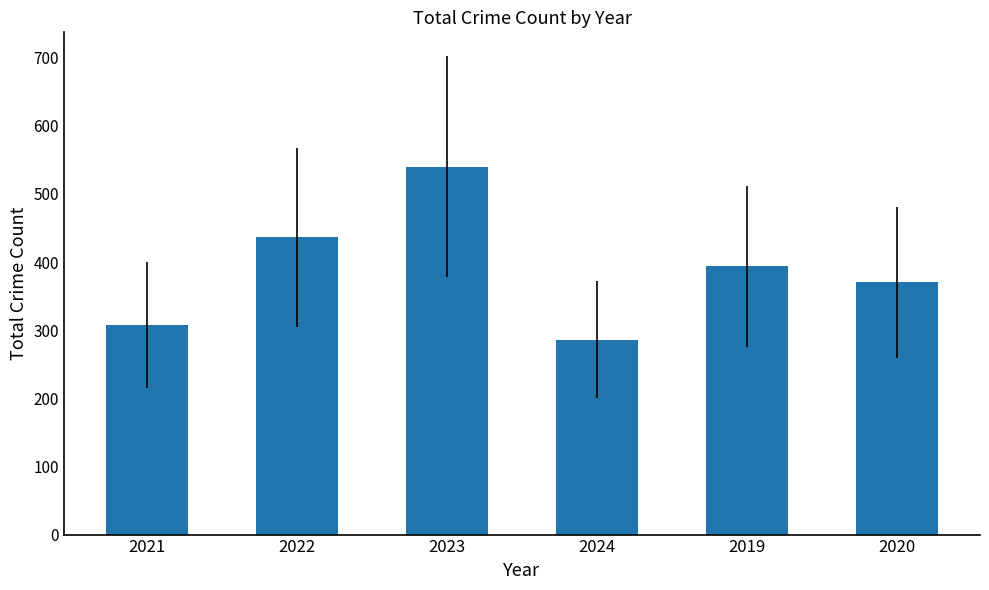

What is the minimum value shown in the chart?

286